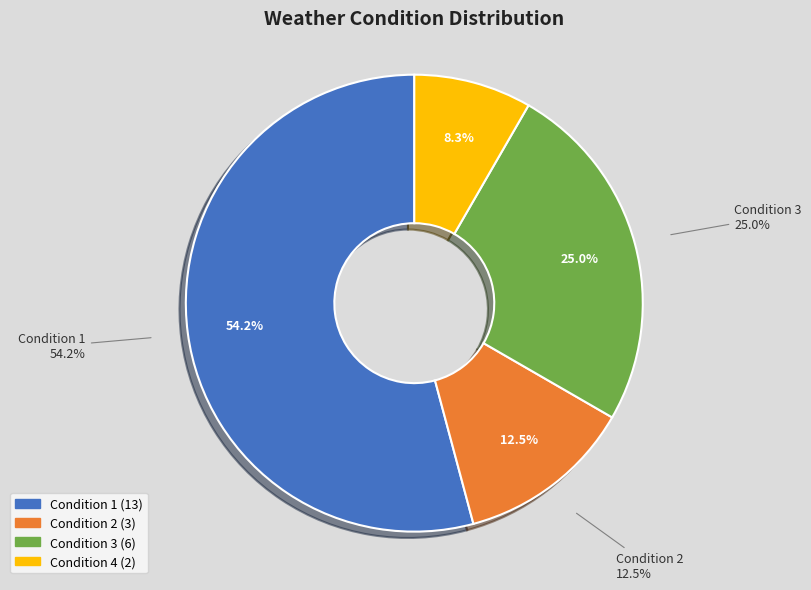

What percentage is the 2 slice, to the nearest percent?

12%